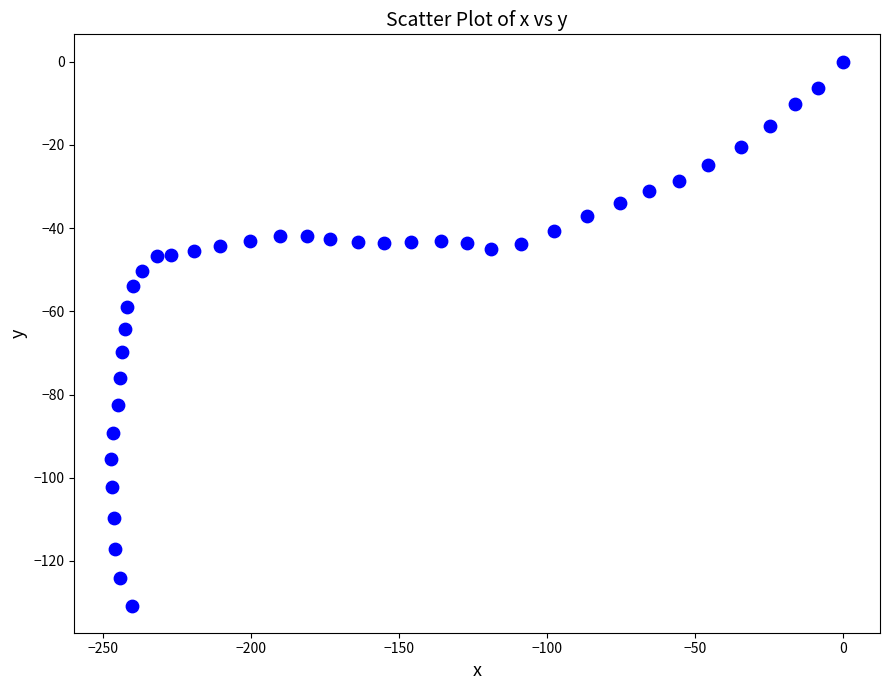

What is the range of Y values (max minus min)?

130.7